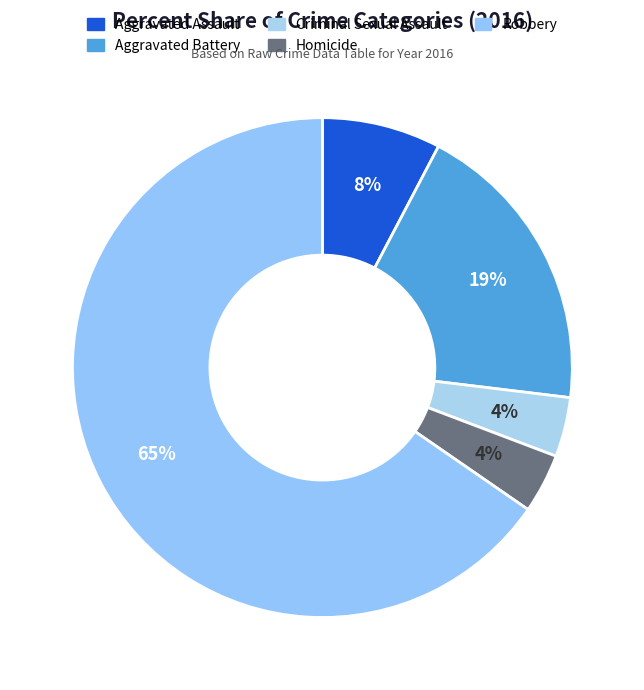

Does Robbery account for over 50% of the chart?

Yes